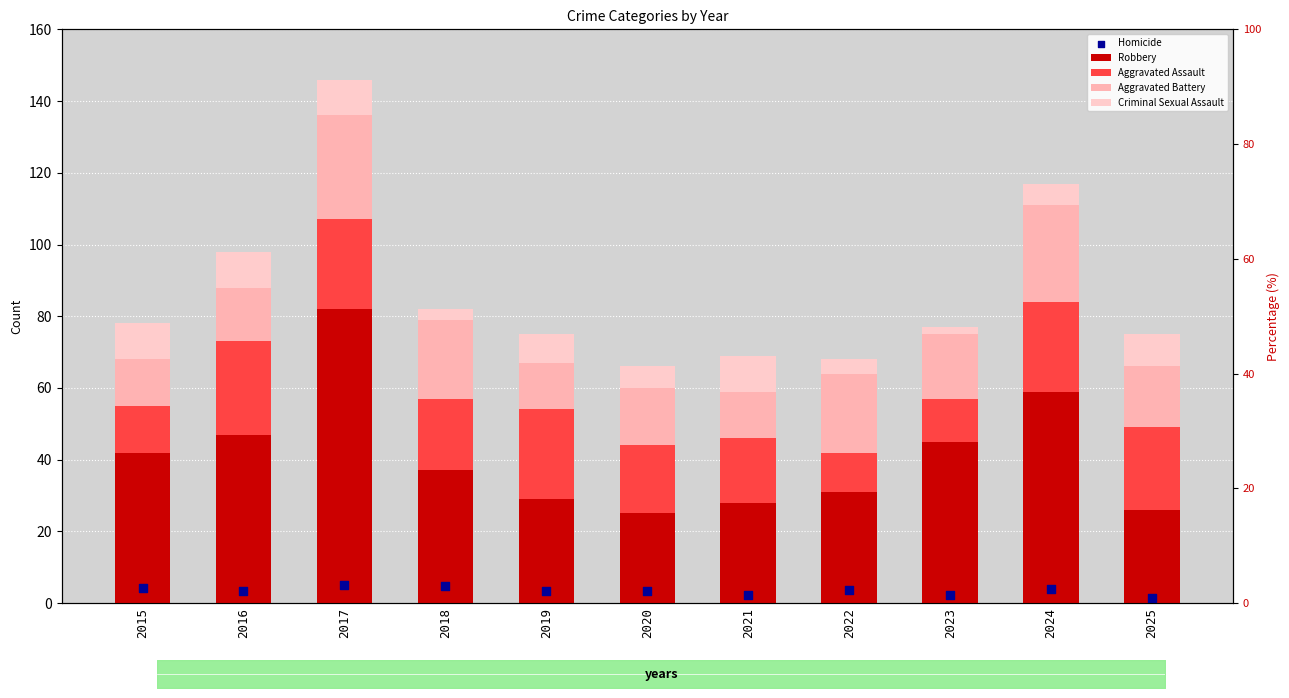

At which category is the sum across all series the highest?

2017